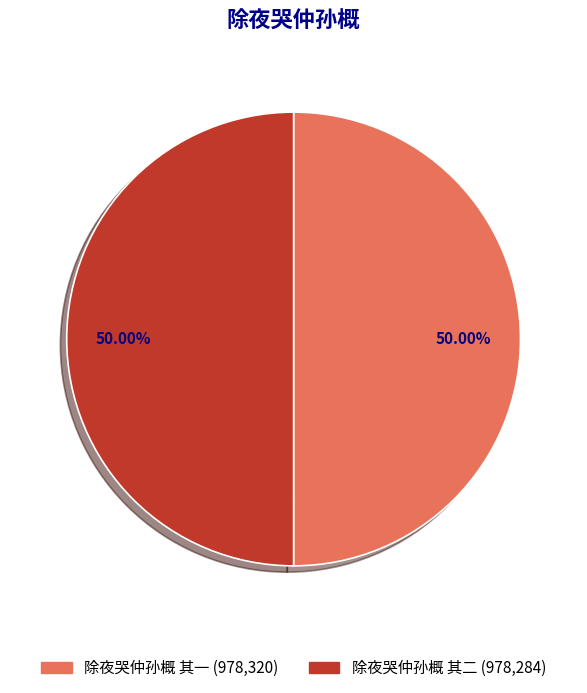

Is it true that 除夜哭仲孙概 其二 is 50% of the pie?

True